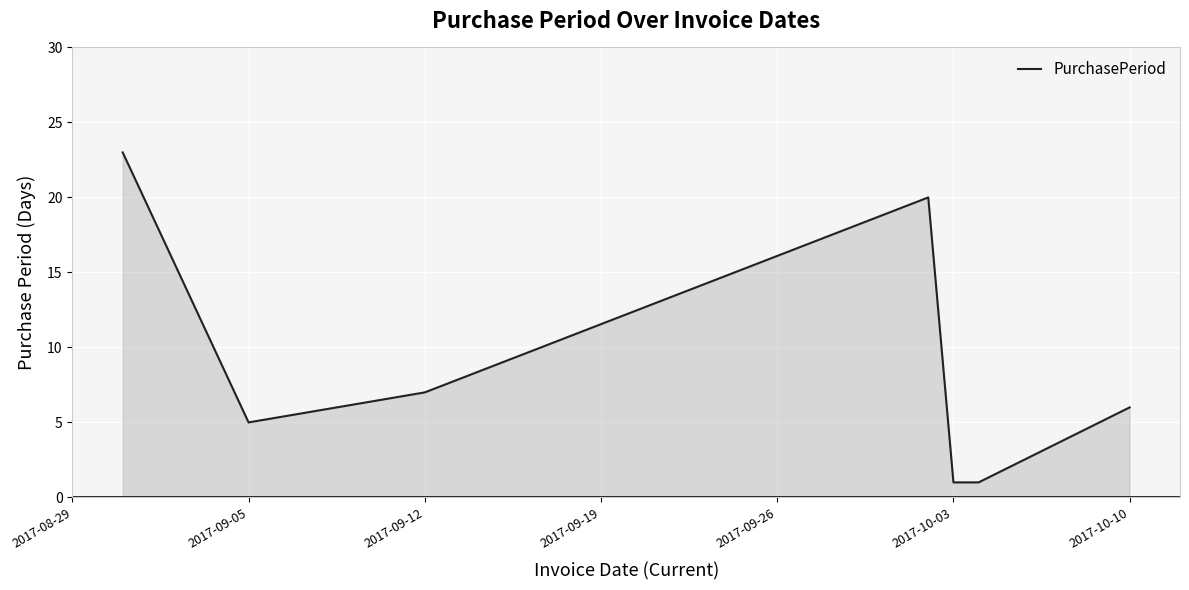

Does the chart have visible grid lines?

Yes